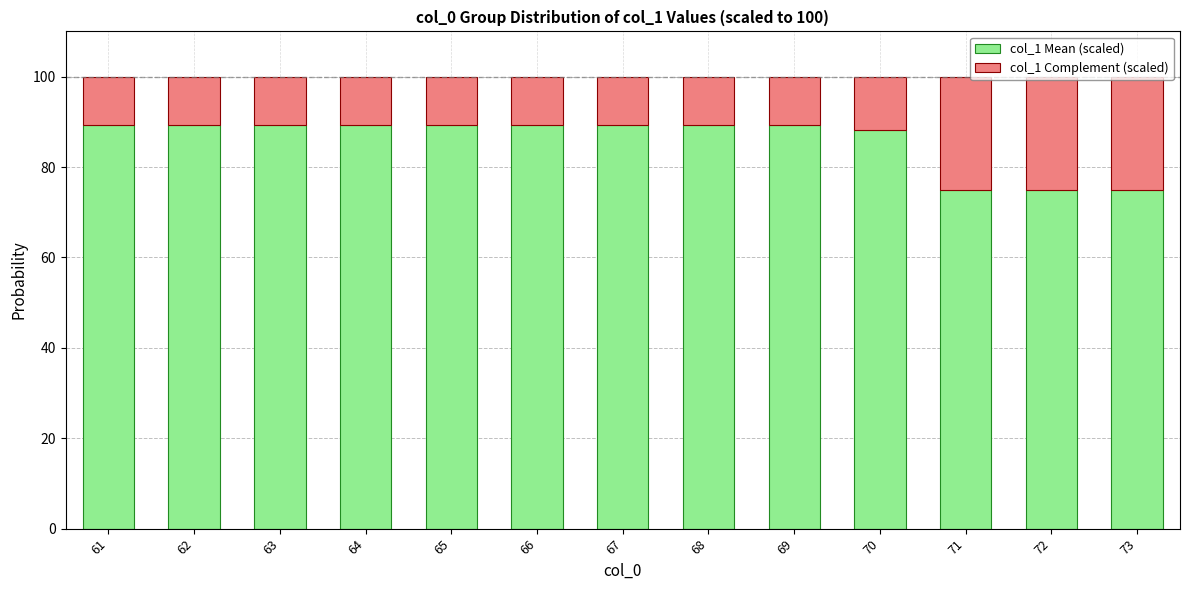

What is the total value across all series at 61?

100.0